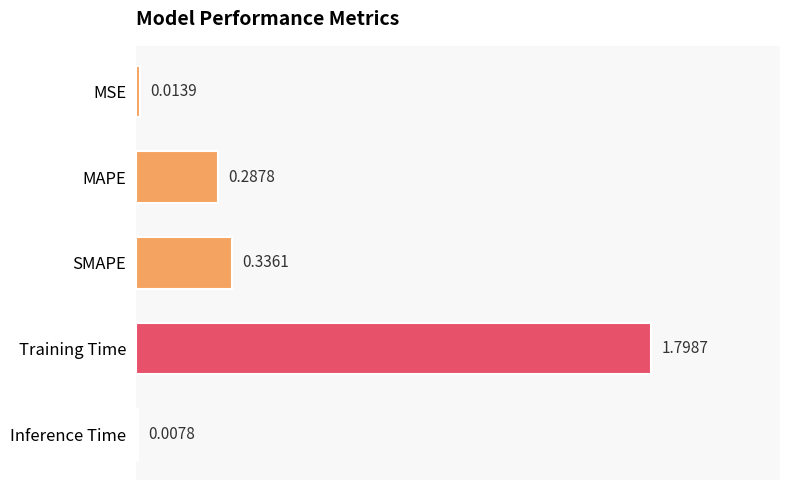

What is the sum of all values?

2.4